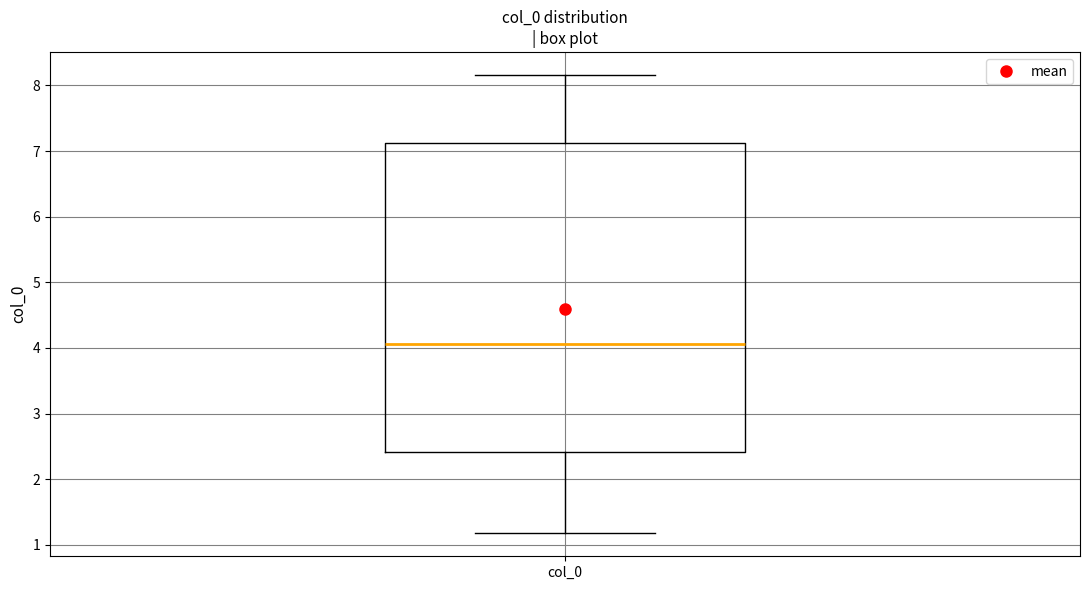

Read this box plot against the y-axis: the position of the median line, the range covered by the box, and the ends of both whiskers. The values are not printed on the chart, so give them approximately, as read against the axis.

median 4.1, box 2.4 to 7.1, whiskers 1.2 to 8.2